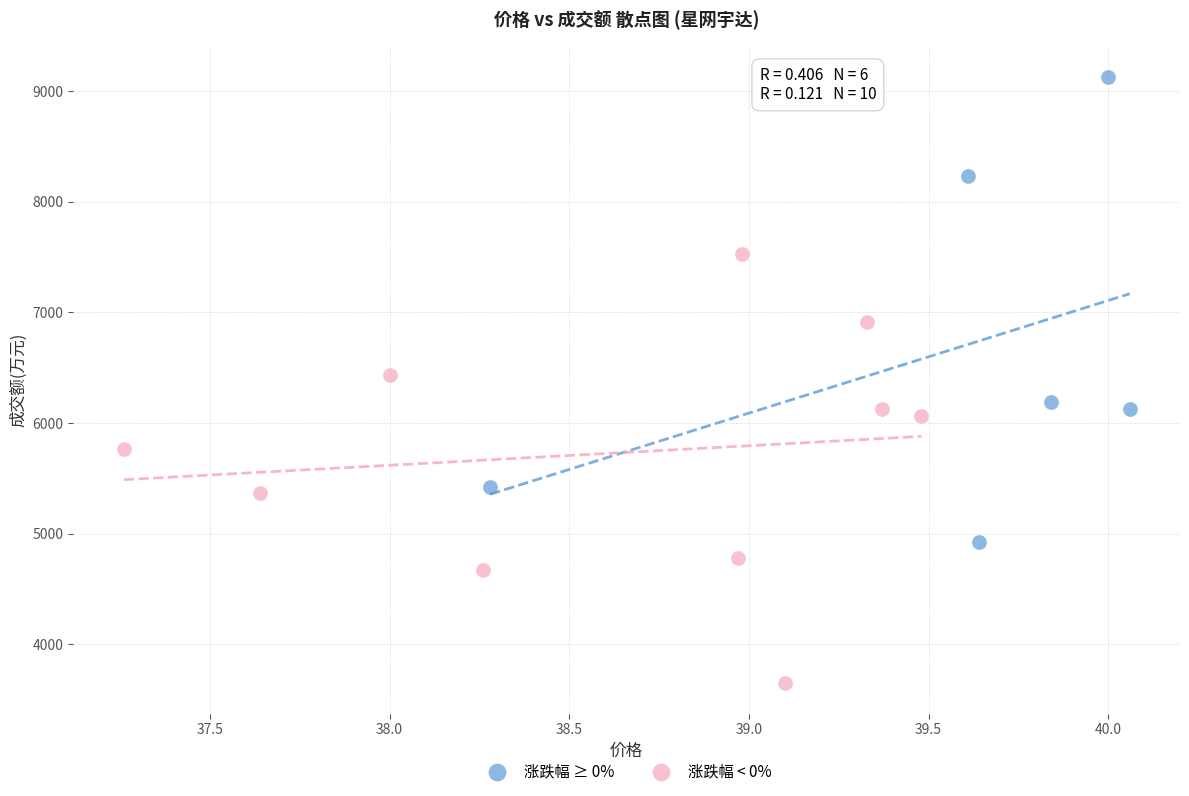

Which series contains the lowest Y value?

涨跌幅 < 0%